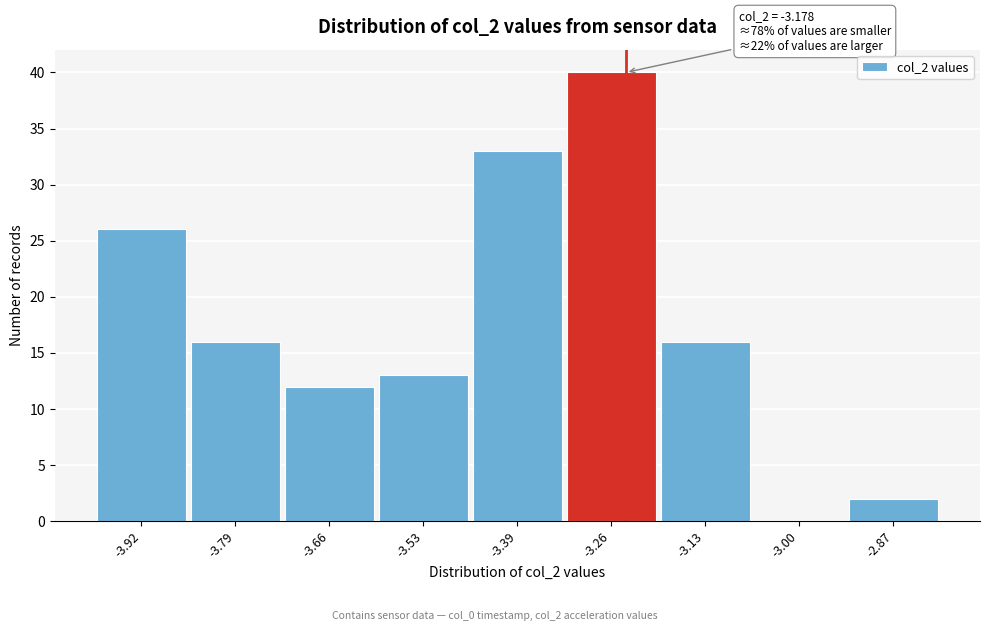

Reading left to right, list all the values displayed in this chart.

-3.92=26	-3.79=16	-3.66=12	-3.53=13	-3.39=33	-3.26=40	-3.13=16	-3.00=0	-2.87=2